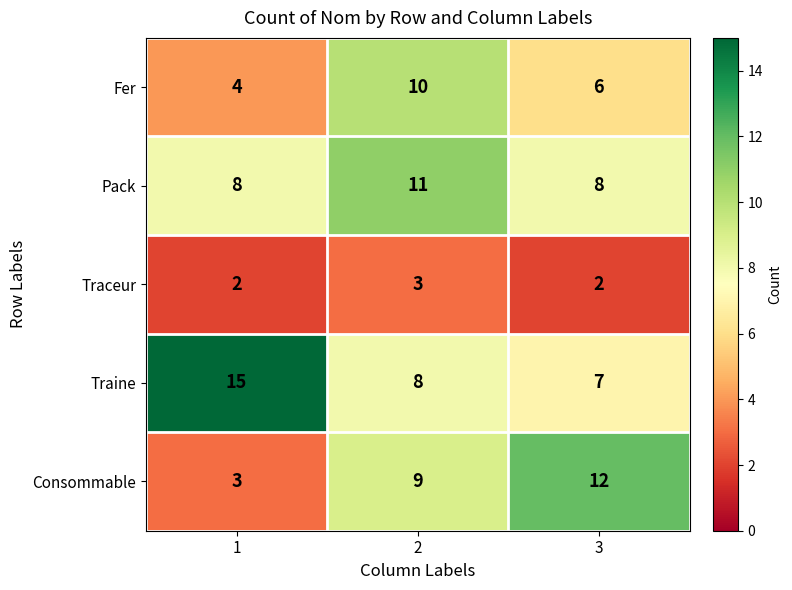

How many data points does each series have?

3